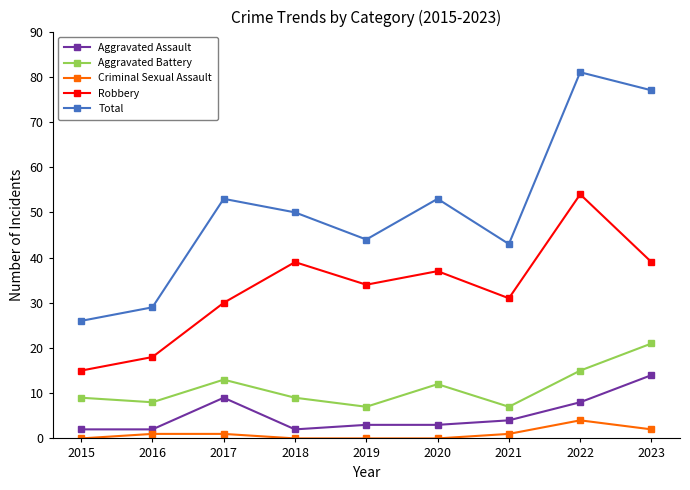

True or false: Total and Aggravated Assault intersect in this chart.

False